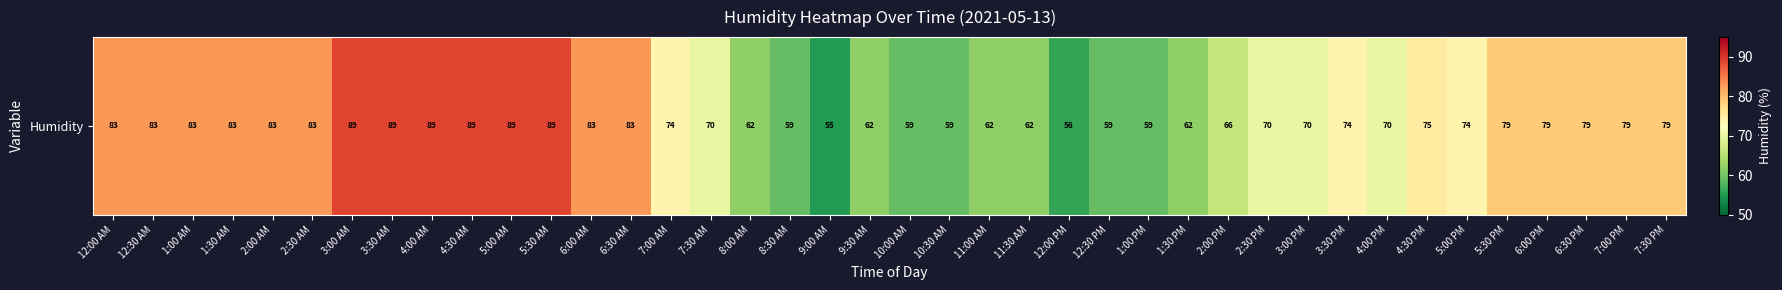

How many series are shown in this chart?

1